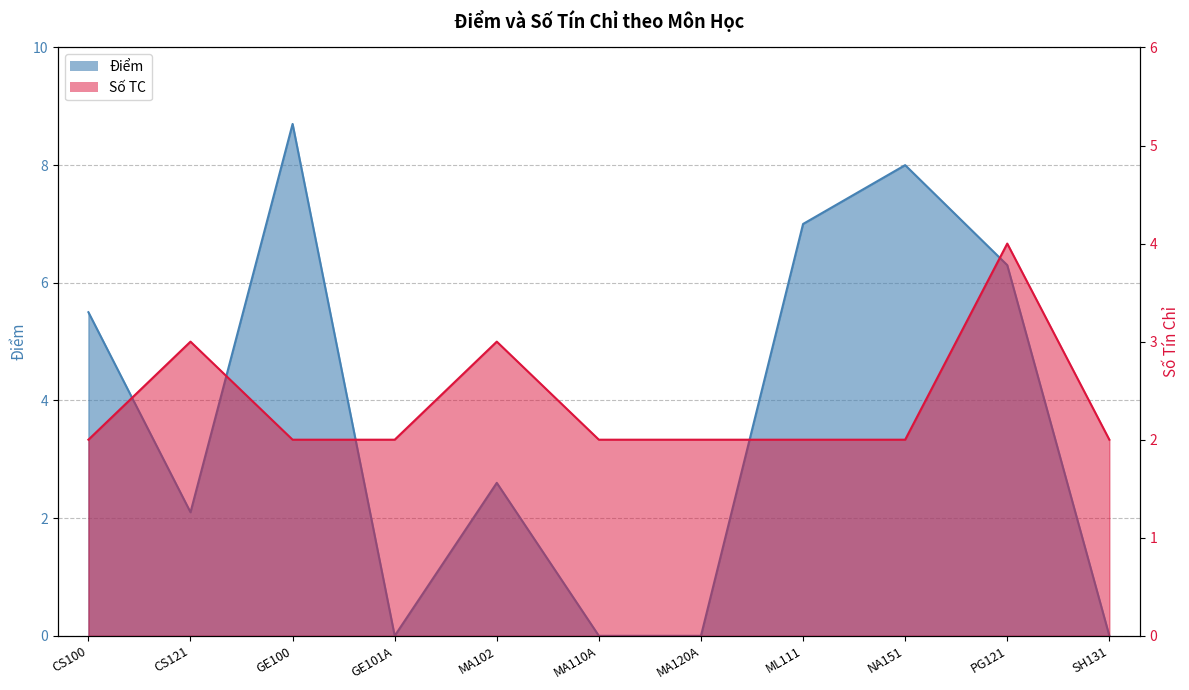

At how many categories does at least one series exceed 0?

11